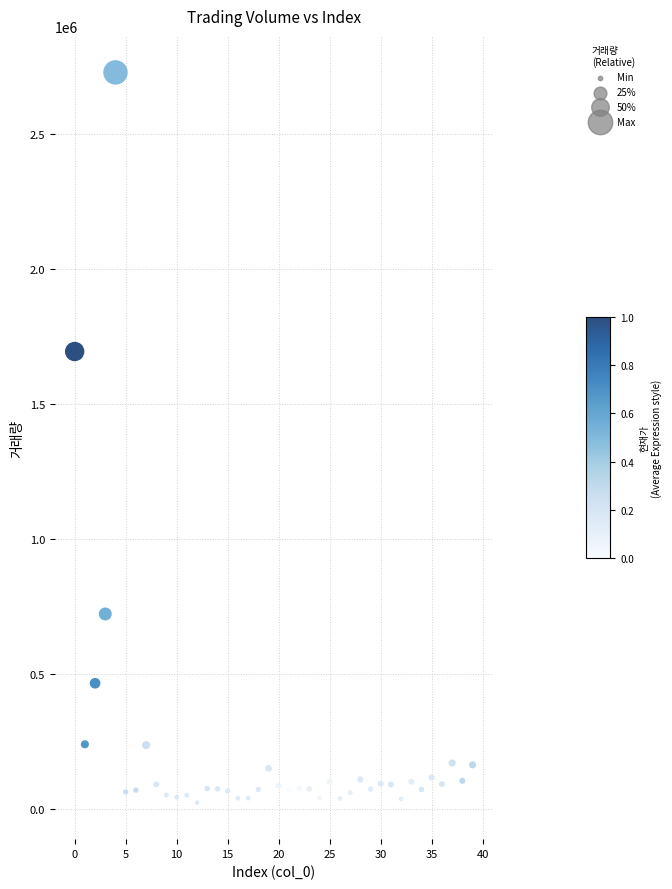

What Y value in the scatter plot is closest to 1376112?

1695001